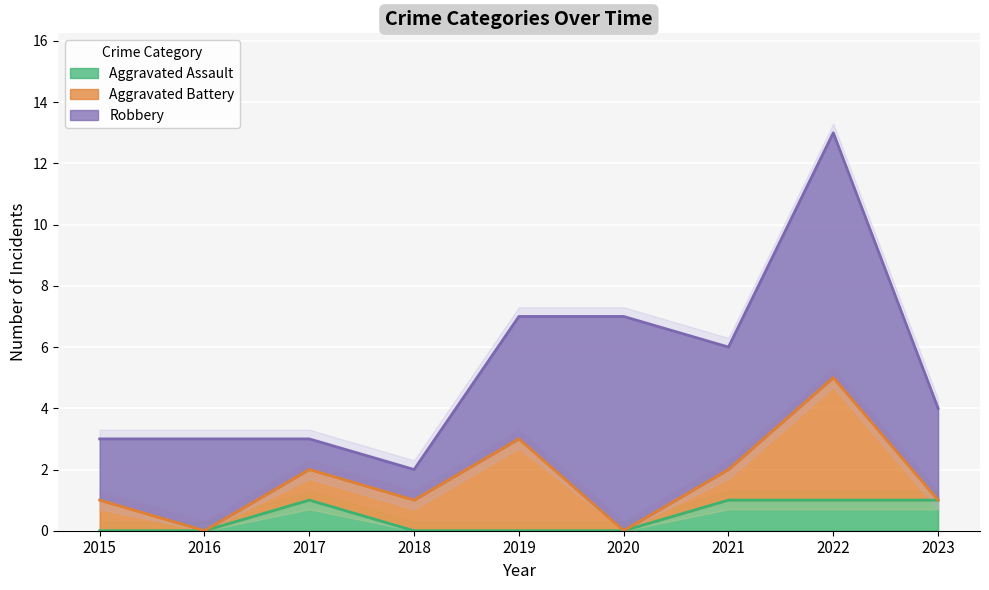

What is the sum of all Aggravated Assault values?

4